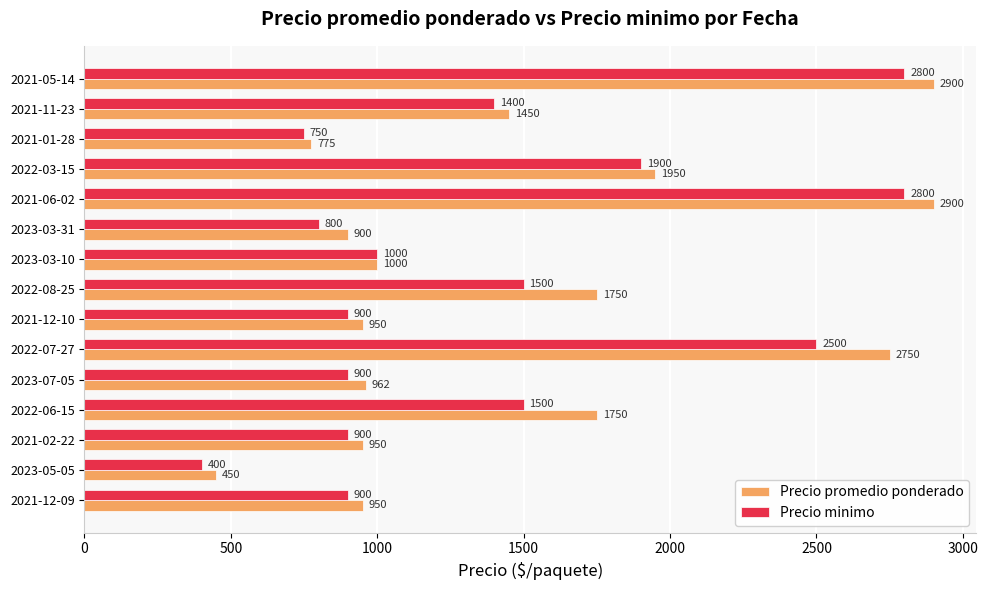

What value does the Precio promedio ponderado series have at 2021-01-28, to the nearest 10?

780